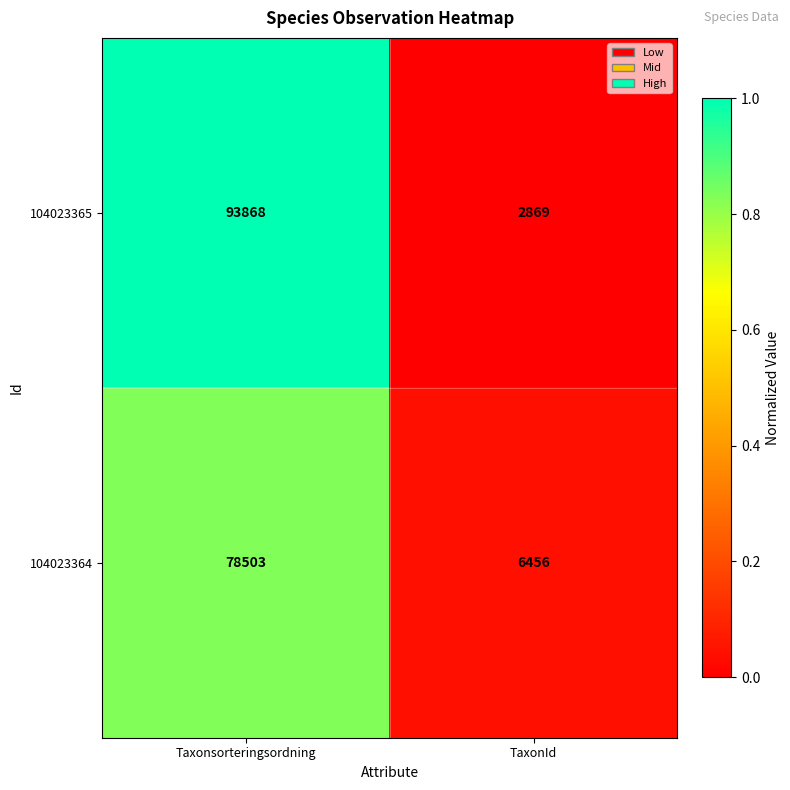

True or false: 104023364 has a value of 9775 at TaxonId.

False